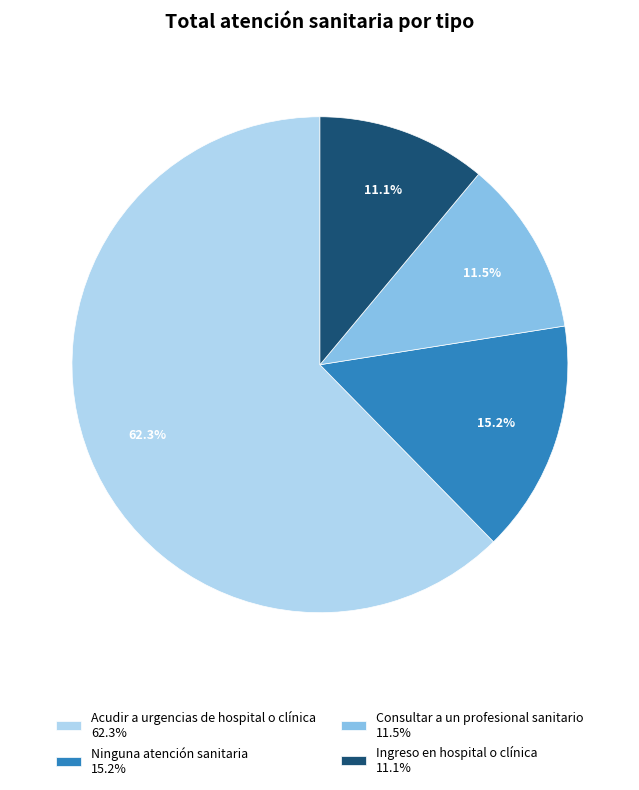

How much of the chart is everything except Ingreso en hospital o clínica?

88.9%